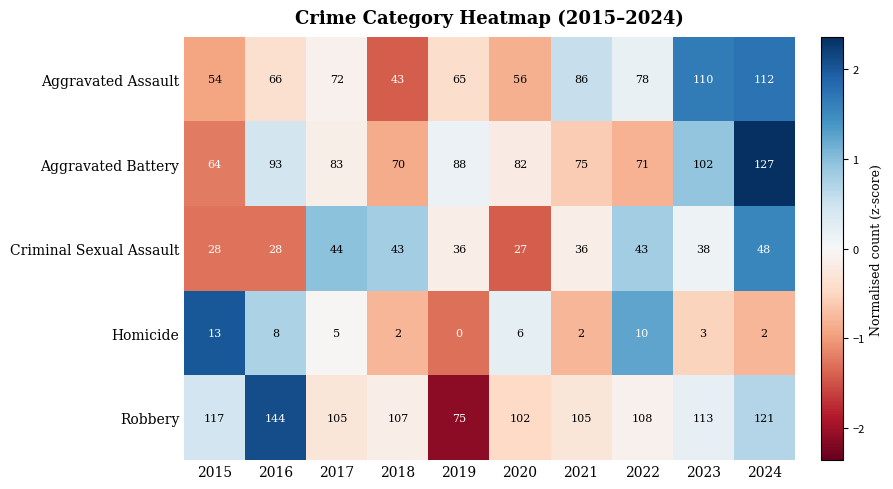

The Aggravated Battery series shows 149 at 2016. True or false?

False